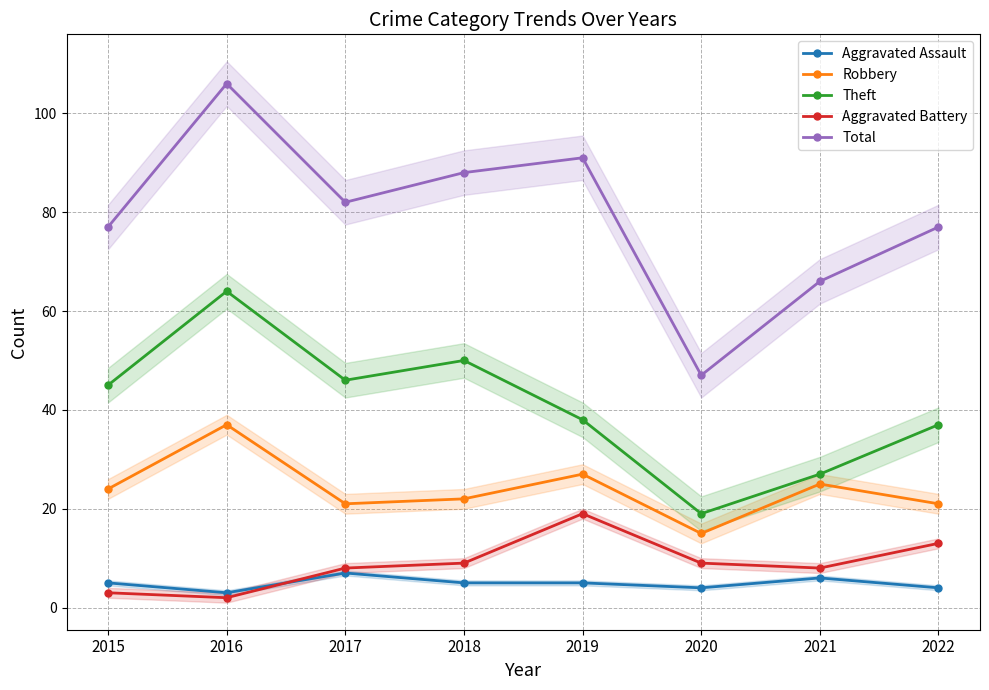

Between 2021 and 2018, which is larger?

2021